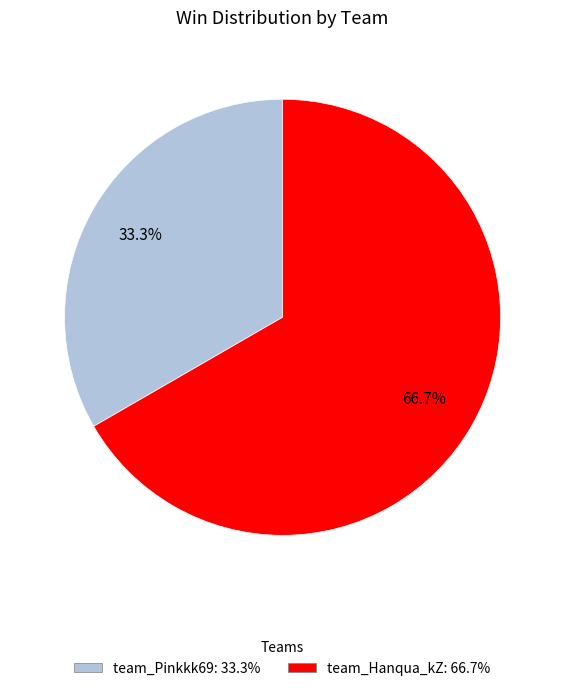

Does team_Pinkkk69 account for over 50% of the chart?

No